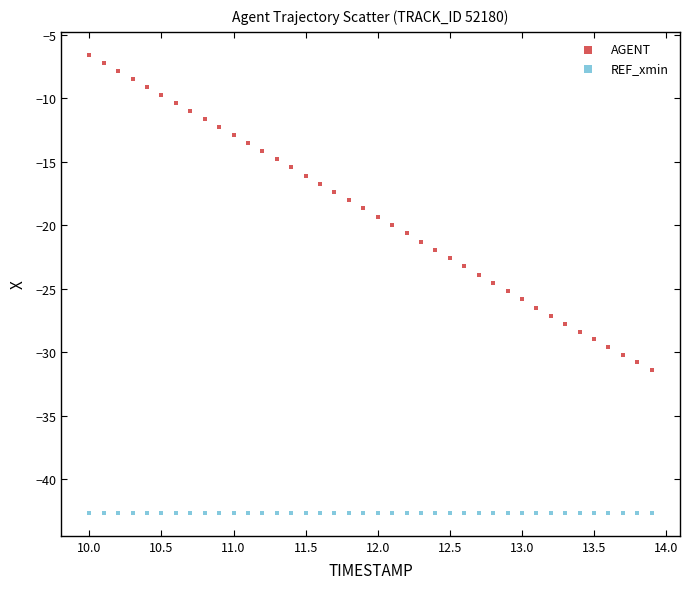

What are all the series names shown in the legend?

AGENT, REF_xmin